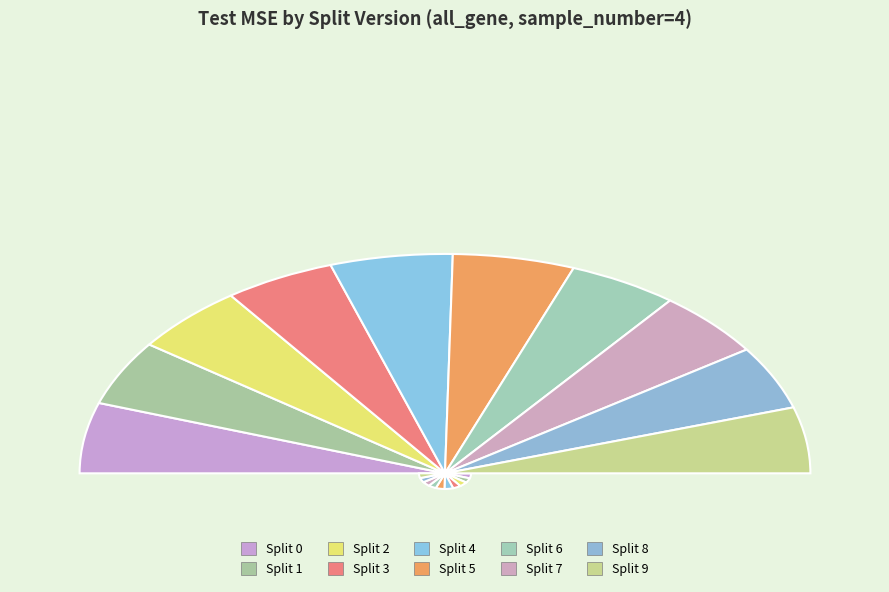

Between 2 and 5, which is larger?

5